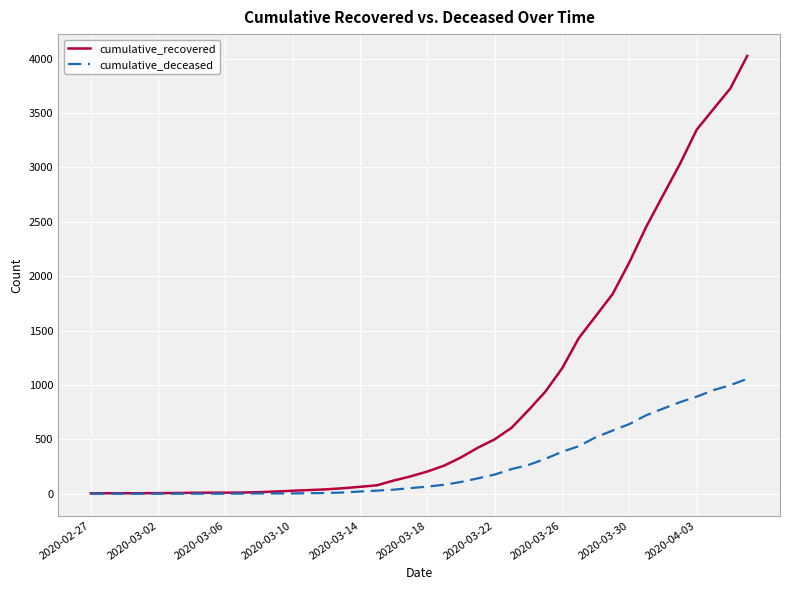

Rank the series by their average value, from lowest to highest.

cumulative_deceased, cumulative_recovered